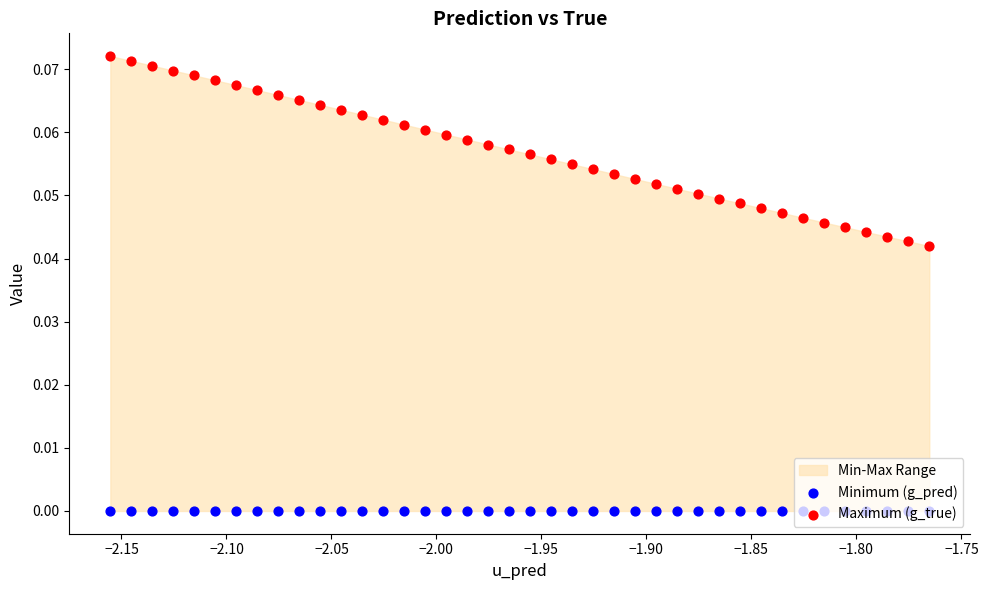

Which series has the largest Y range (max minus min)?

Maximum (g_true)